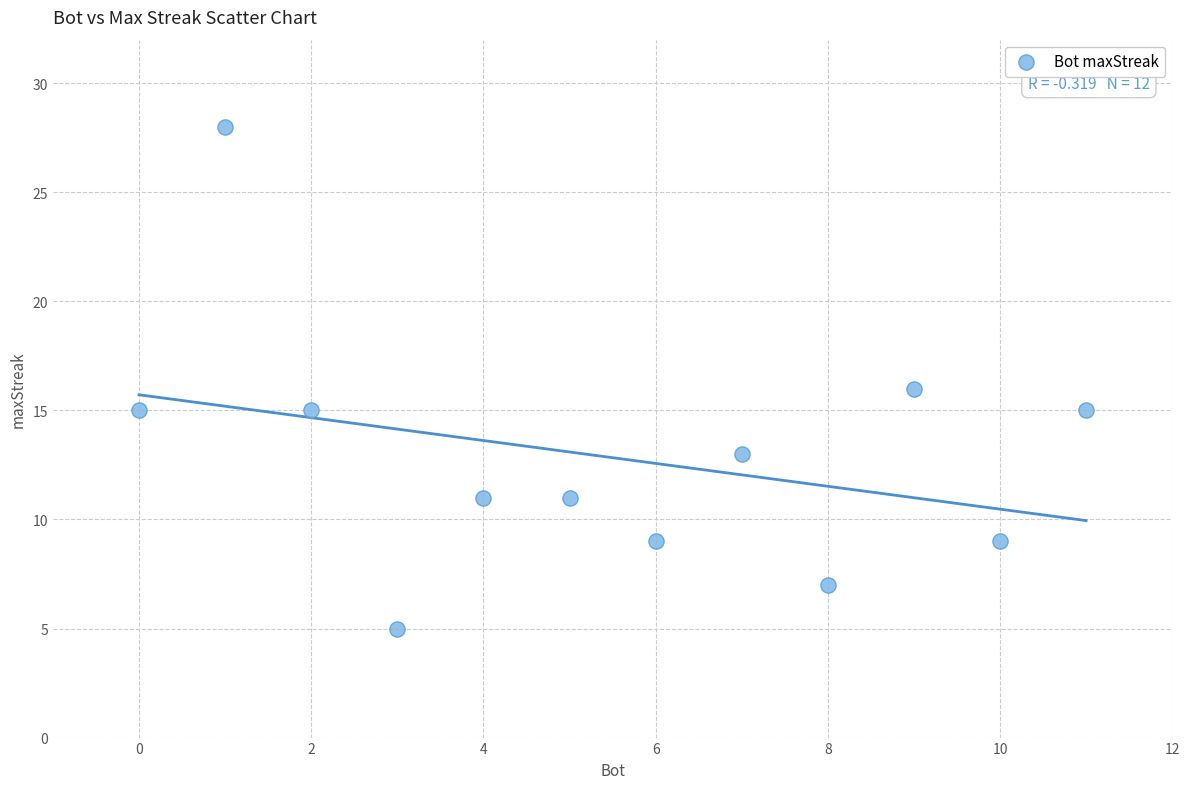

What is the average X value?

6